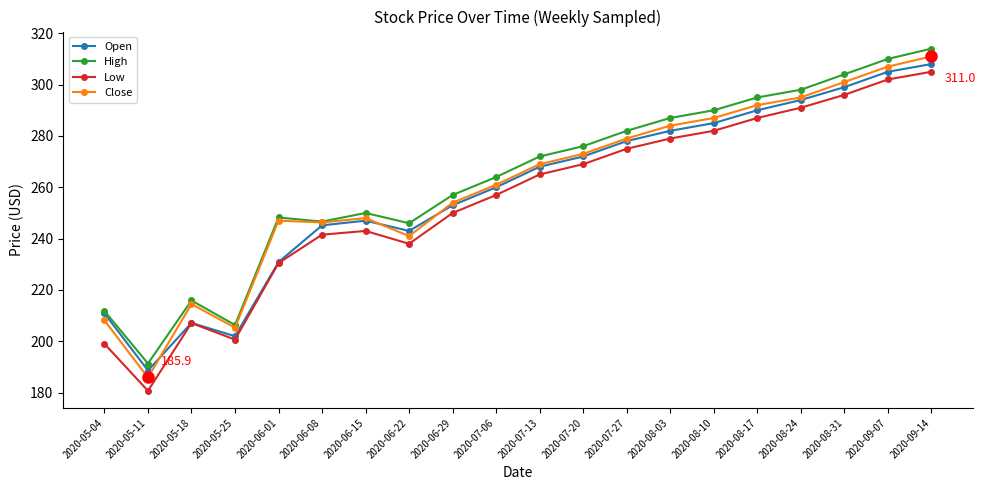

Does the chart have visible grid lines?

No